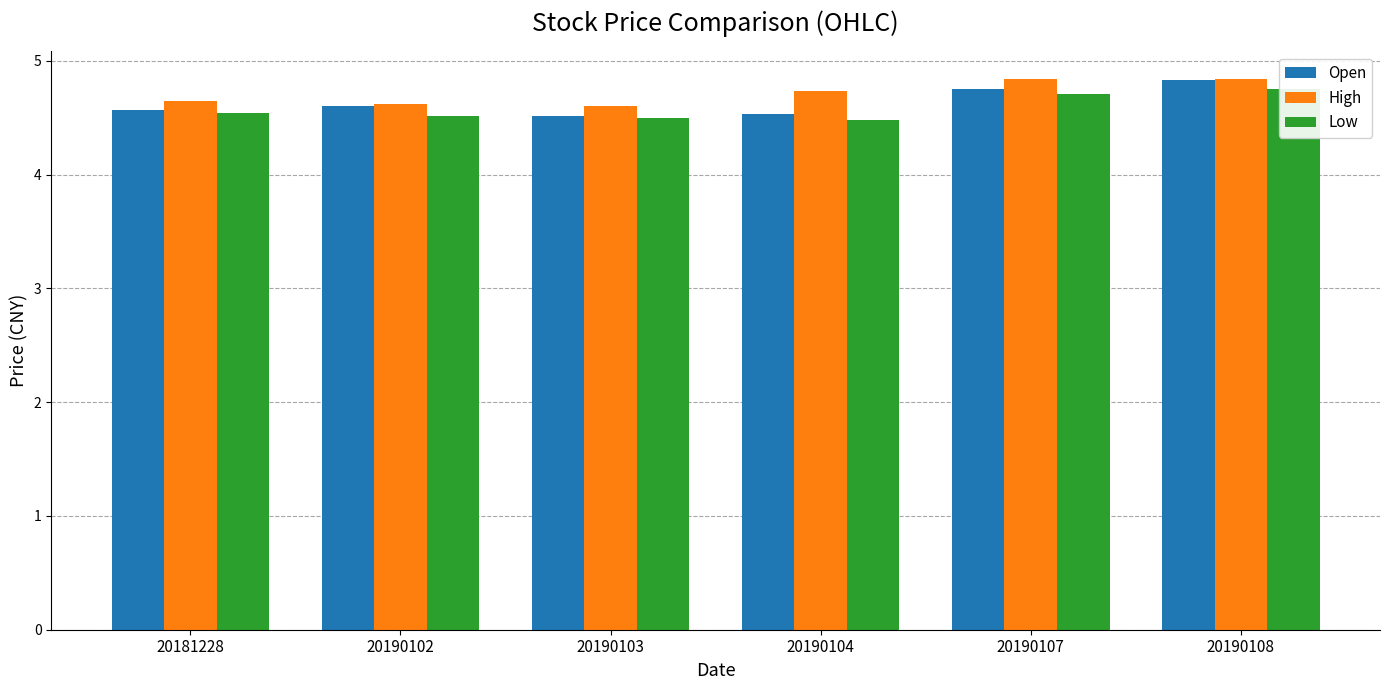

Rank the series at 20190103 from highest to lowest value.

High, Open, Low